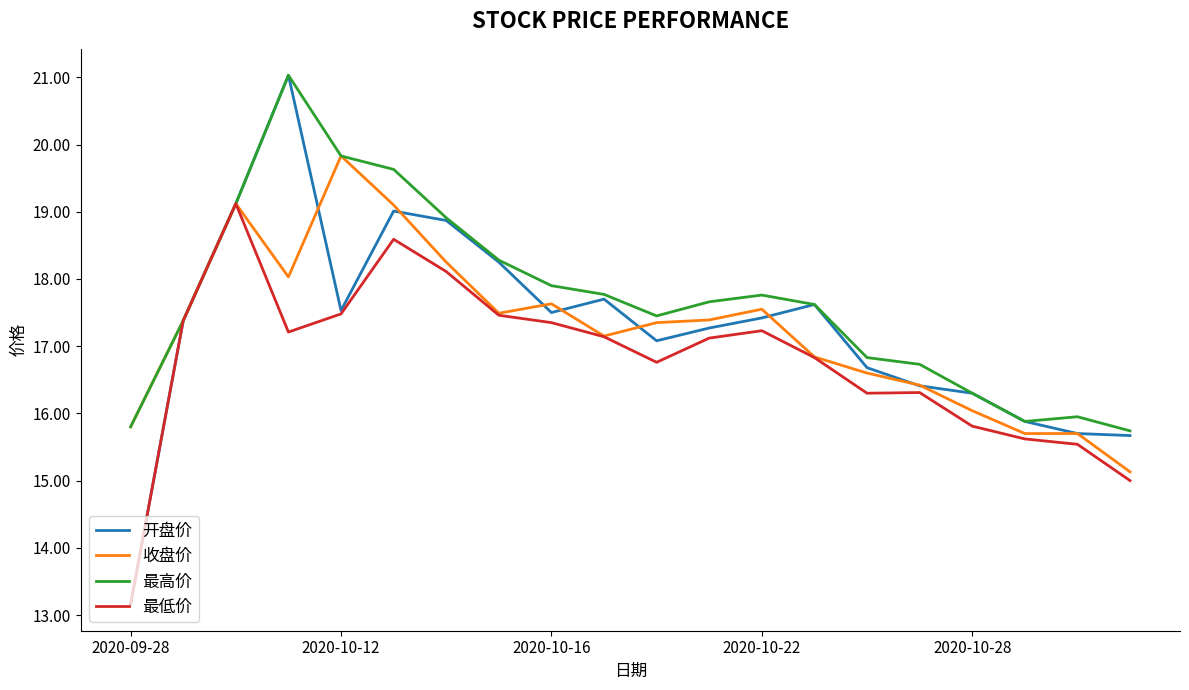

What is the minimum value for 最低价?

13.2